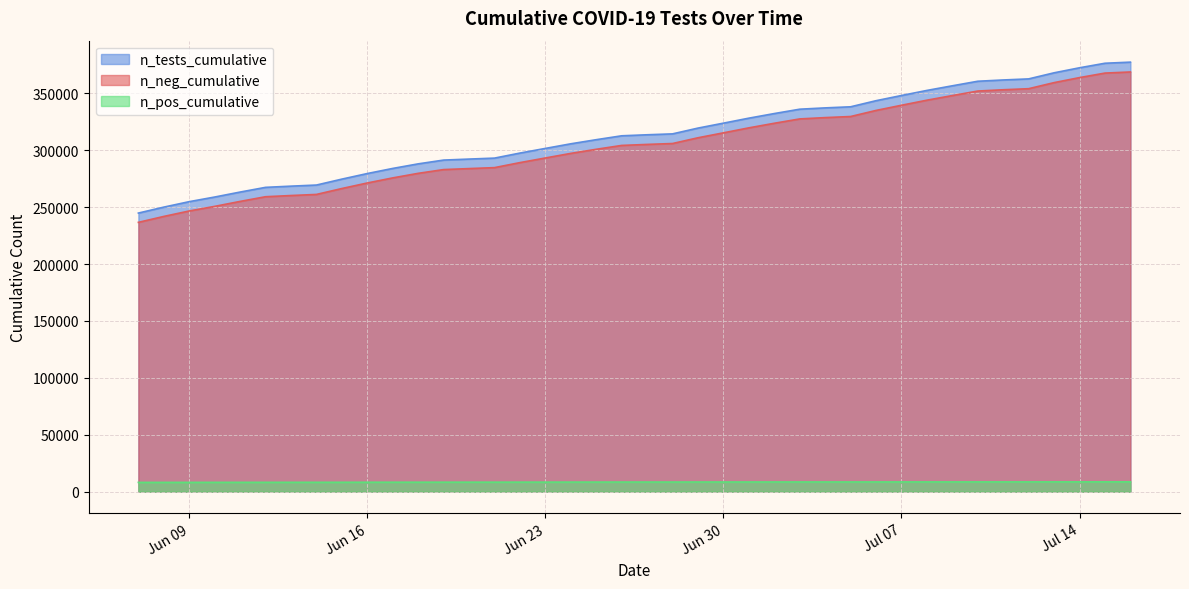

Between 2020-06-25 and 2020-06-14, which is larger?

2020-06-14